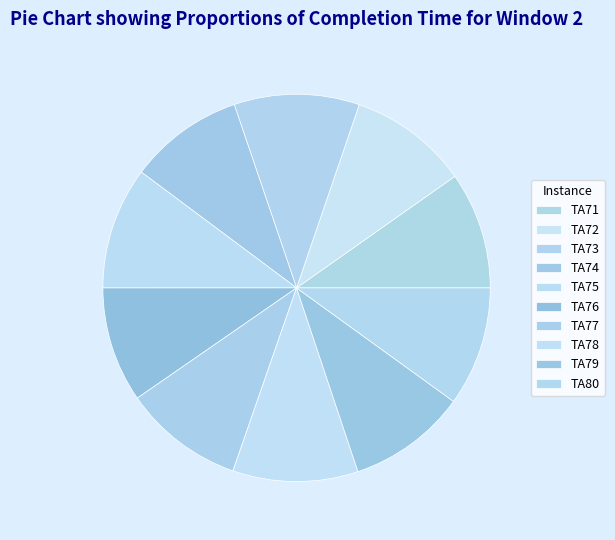

What is the ratio of the value at TA77 to the value at TA80?

1.0